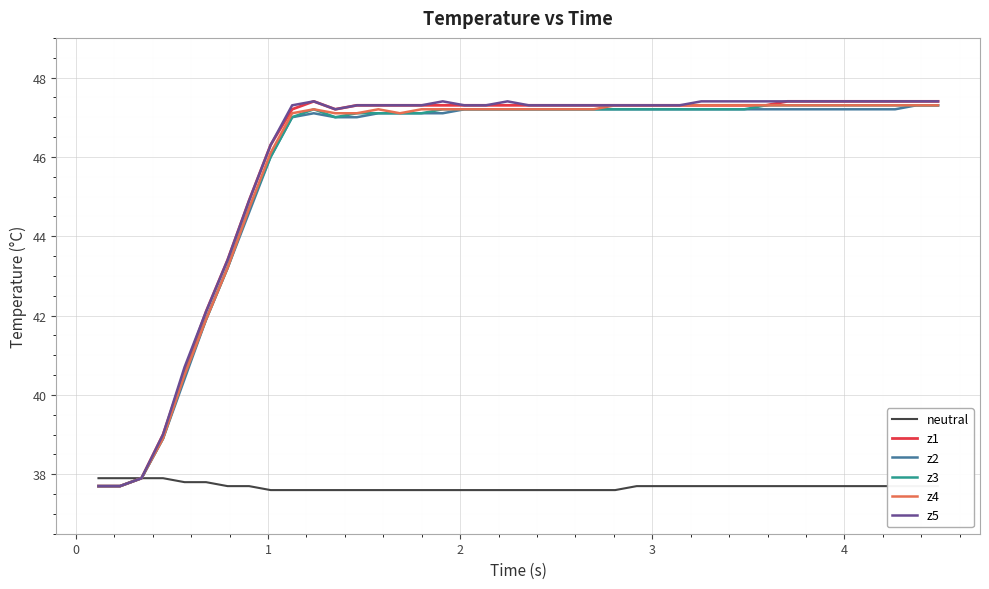

What is the highest value of the z5 series?

47.4